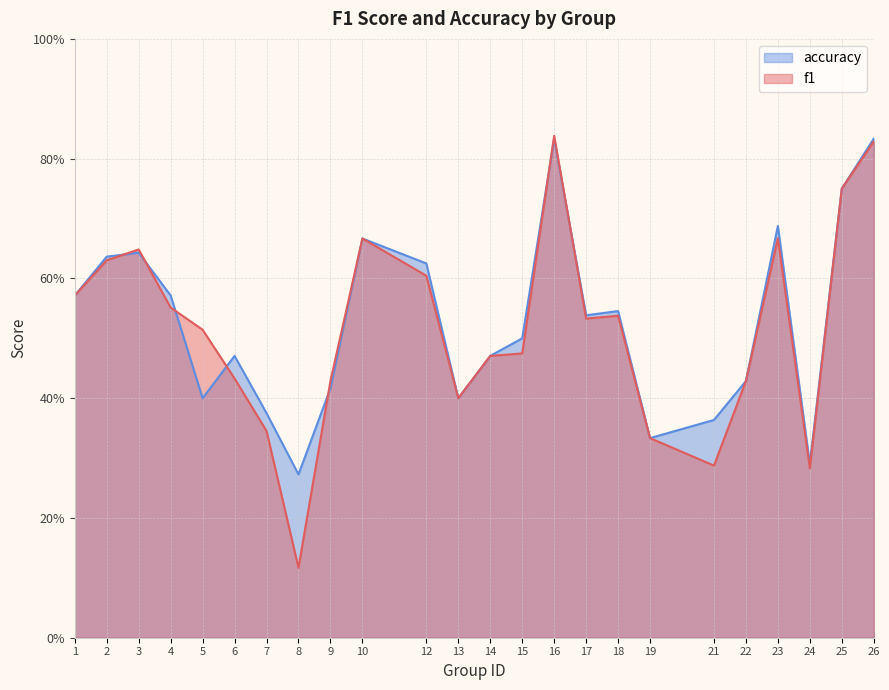

Reading left to right, what are all the values shown in this chart?

f1: 1=0.6	2=0.6	3=0.6	4=0.6	5=0.5	6=0.4	7=0.3	8=0.1	9=0.4	10=0.7	12=0.6	13=0.4	14=0.5	15=0.5	16=0.8	17=0.5	18=0.5	19=0.3	21=0.3	22=0.4	23=0.7	24=0.3	25=0.8	26=0.8
accuracy: 1=0.6	2=0.6	3=0.6	4=0.6	5=0.4	6=0.5	7=0.4	8=0.3	9=0.4	10=0.7	12=0.6	13=0.4	14=0.5	15=0.5	16=0.8	17=0.5	18=0.5	19=0.3	21=0.4	22=0.4	23=0.7	24=0.3	25=0.8	26=0.8